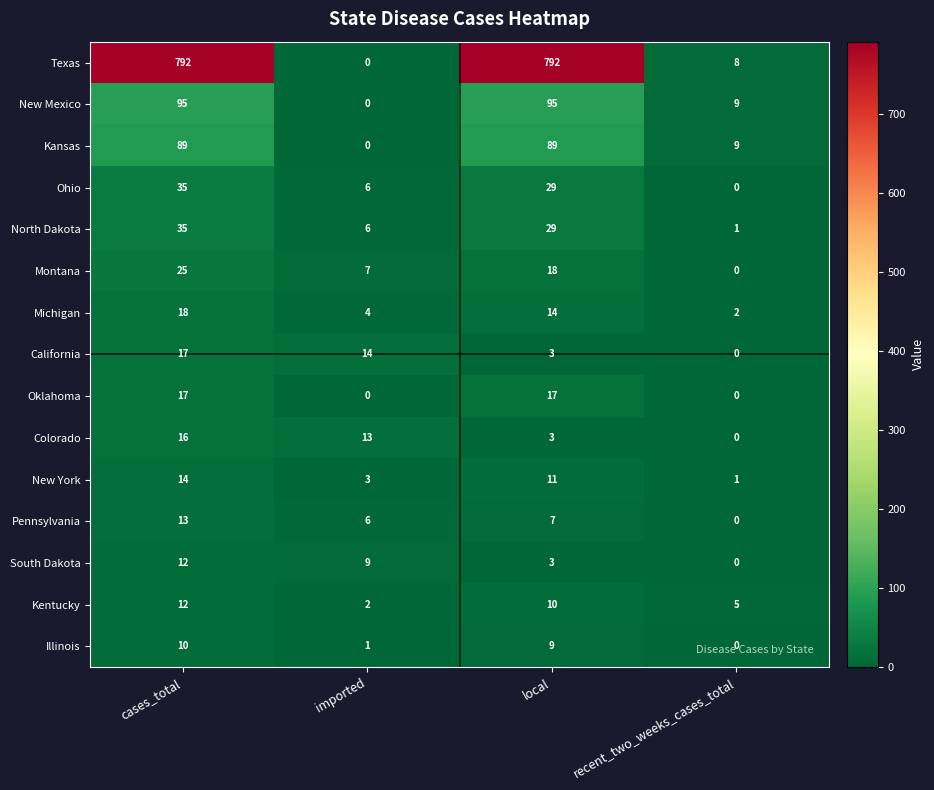

What is the maximum value shown in the chart?

792